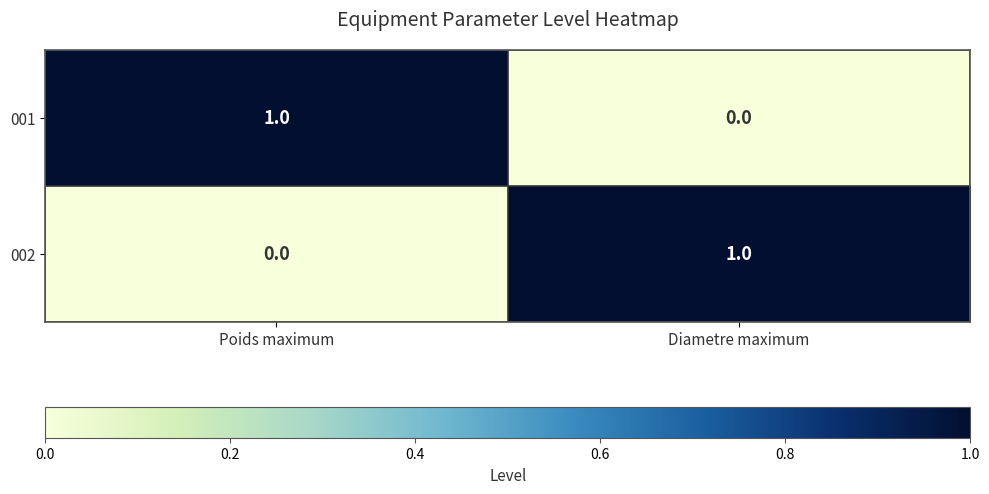

Which category has the highest value in the 001 series?

Poids maximum